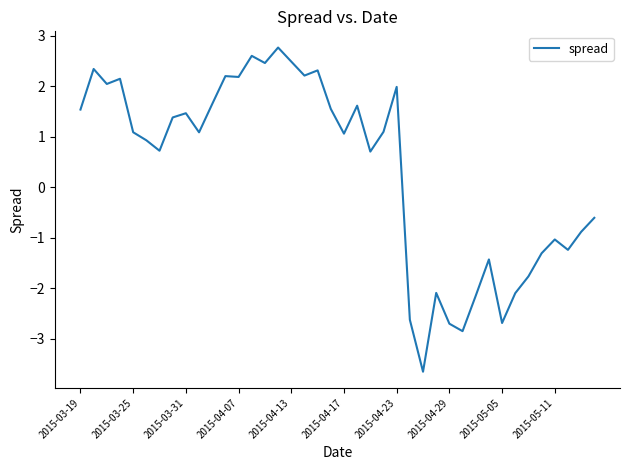

What is the smallest value displayed?

-3.6